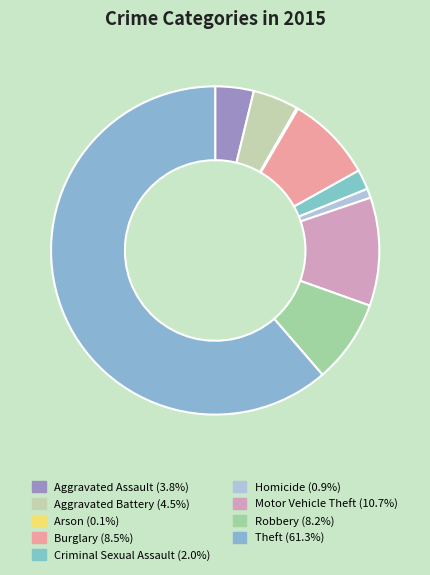

Is it true that Motor Vehicle Theft is 24% of the pie?

False